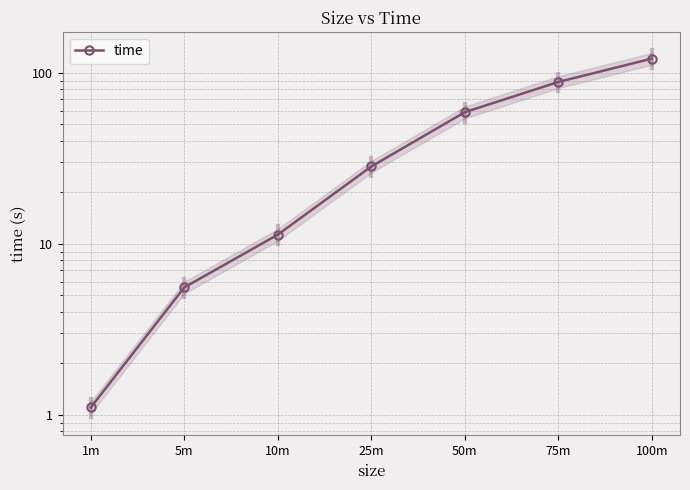

Is it true that the value at 75m is 29.3?

False